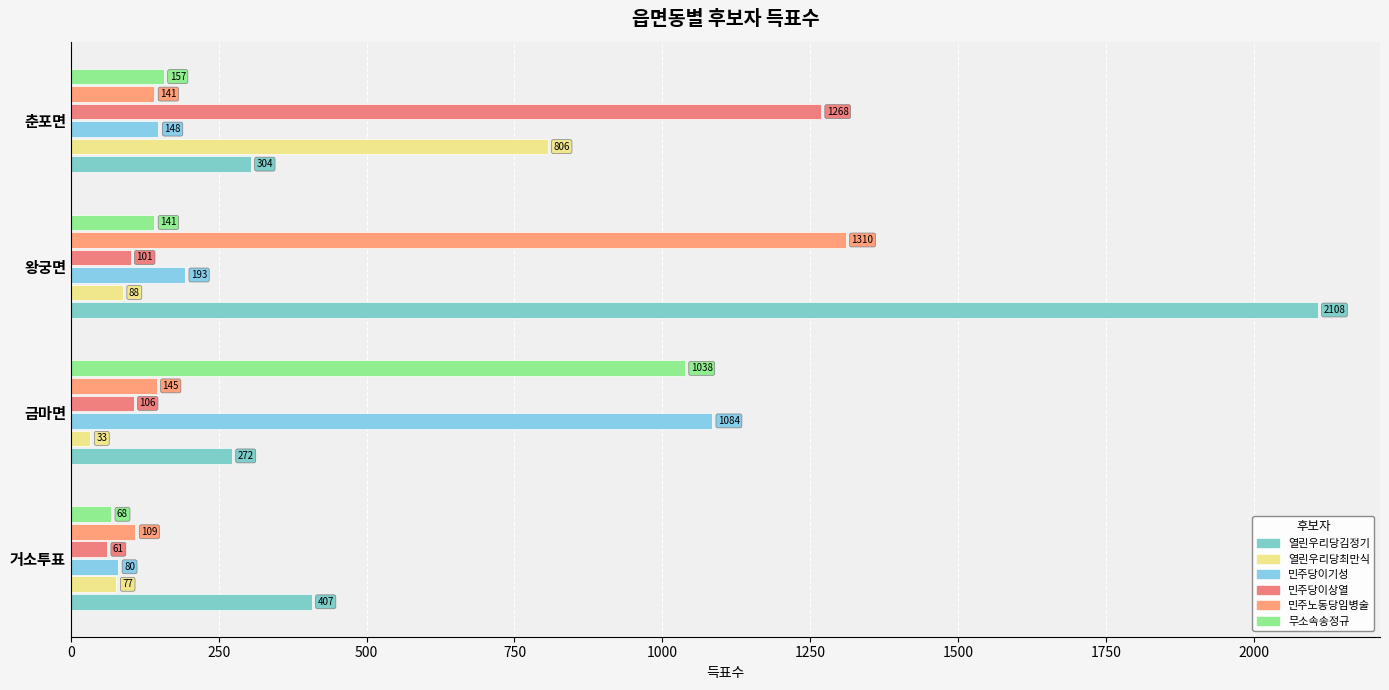

What are all the series names shown in the legend?

열린우리당김정기, 열린우리당최만식, 민주당이기성, 민주당이상열, 민주노동당임병술, 무소속송정규